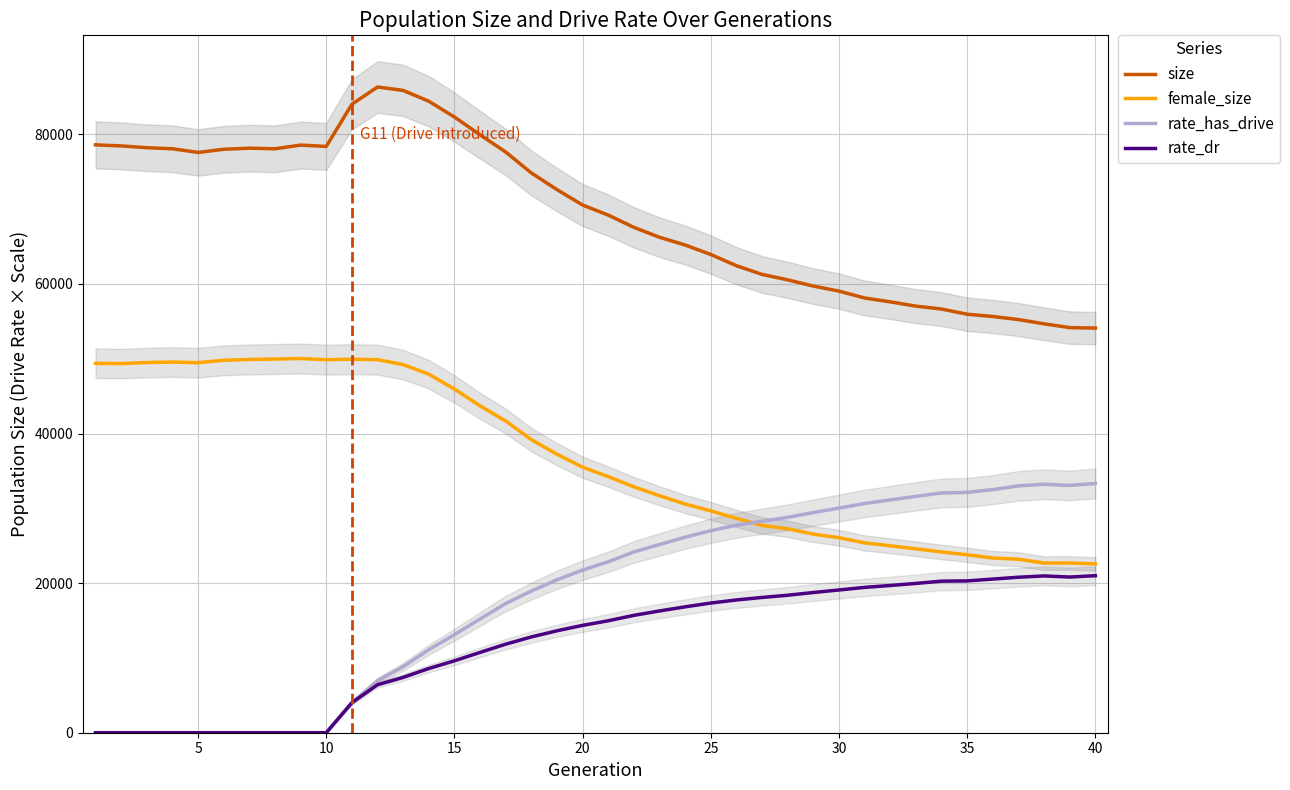

What is the maximum value for rate_dr?

20995.0